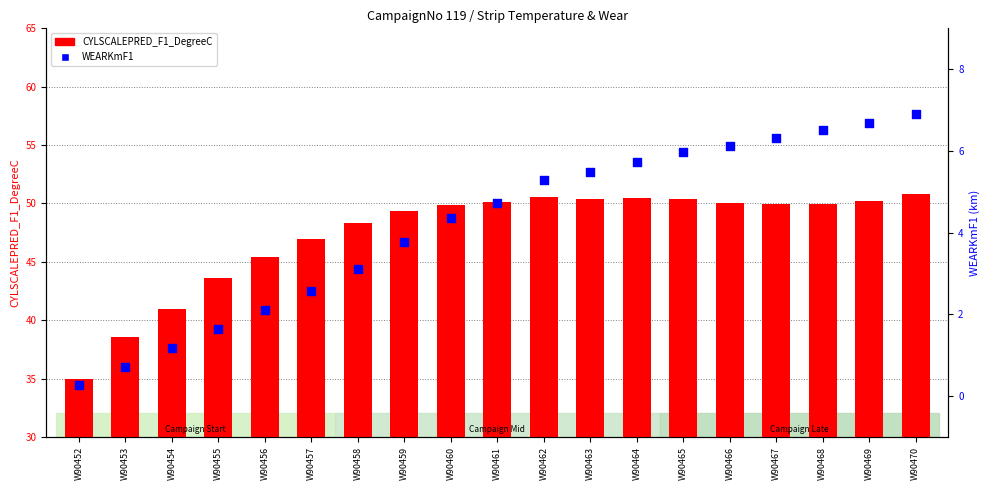

Is the value of CYLSCALEPRED_F1_DegreeC at W90454 greater than the value of WEARKmF1 at W90460?

Yes